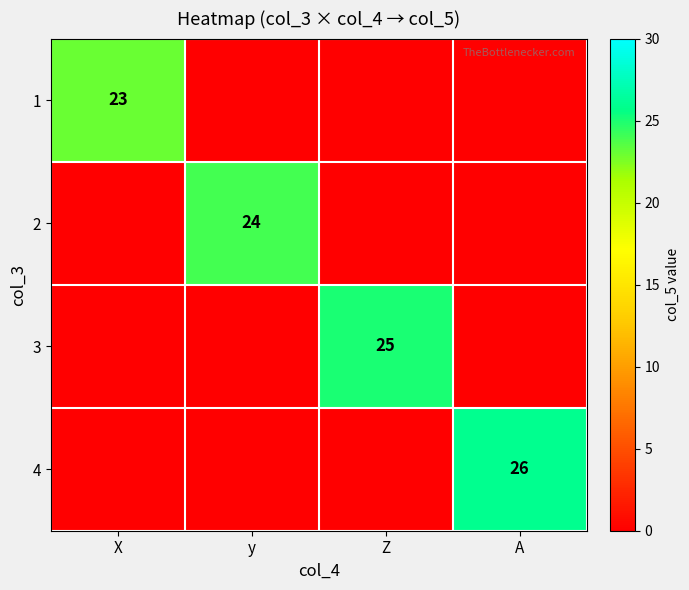

The 3 series shows 25 at Z. True or false?

True